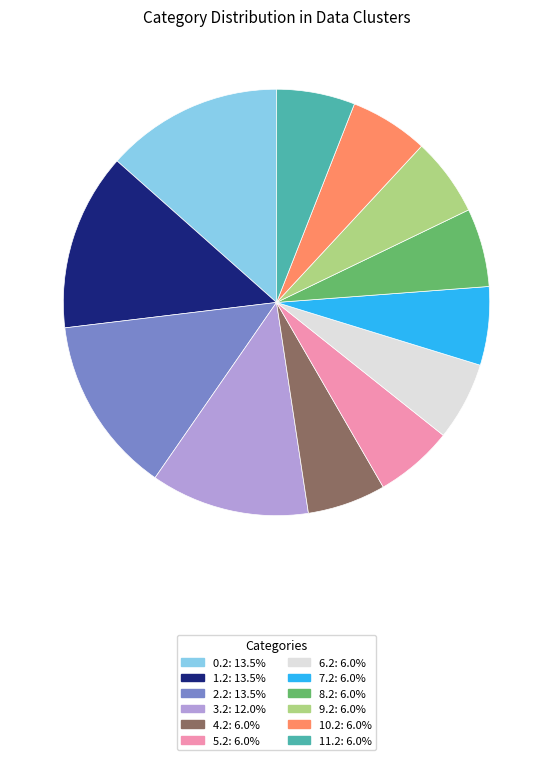

Is 8.2: 6.0% the majority of the pie?

No